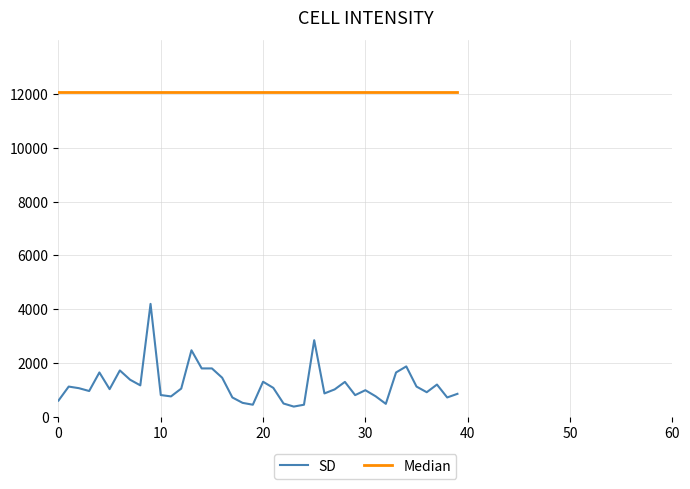

Which series has the largest range (max minus min)?

SD